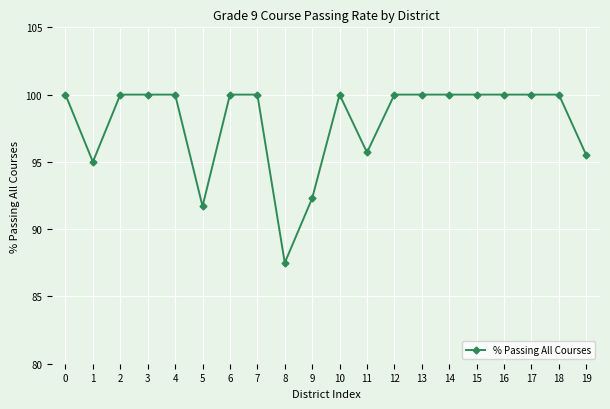

What is the minimum value shown in the chart?

87.5